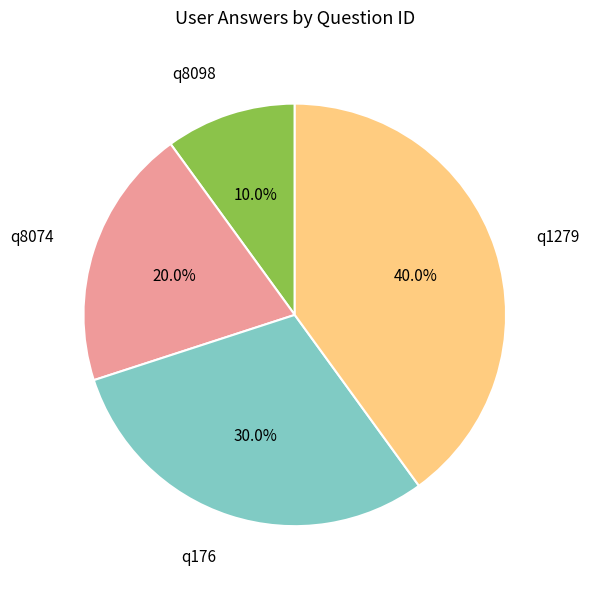

What is the ratio of the value at q8074 to the value at q176?

0.7